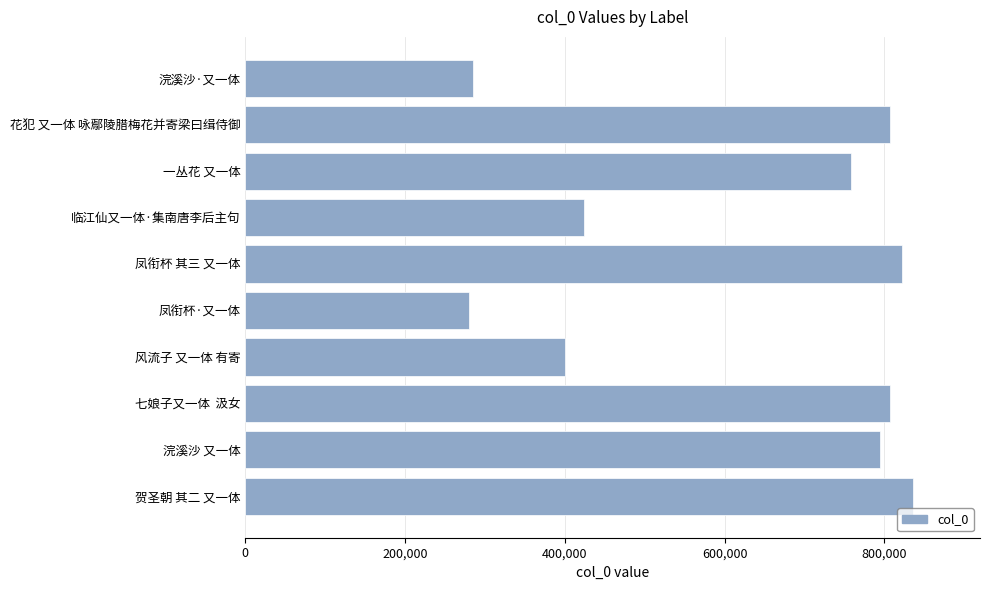

Is it true that the value at 七娘子又一体  汲女 is 806994?

True